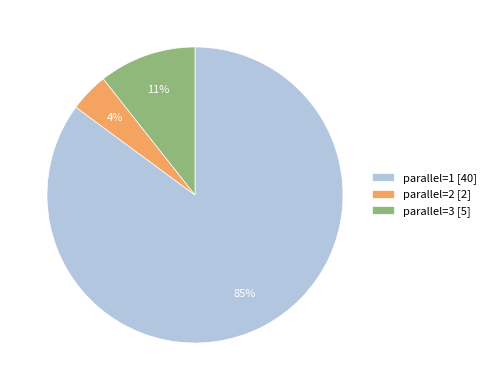

Is there a majority slice in this chart?

Yes